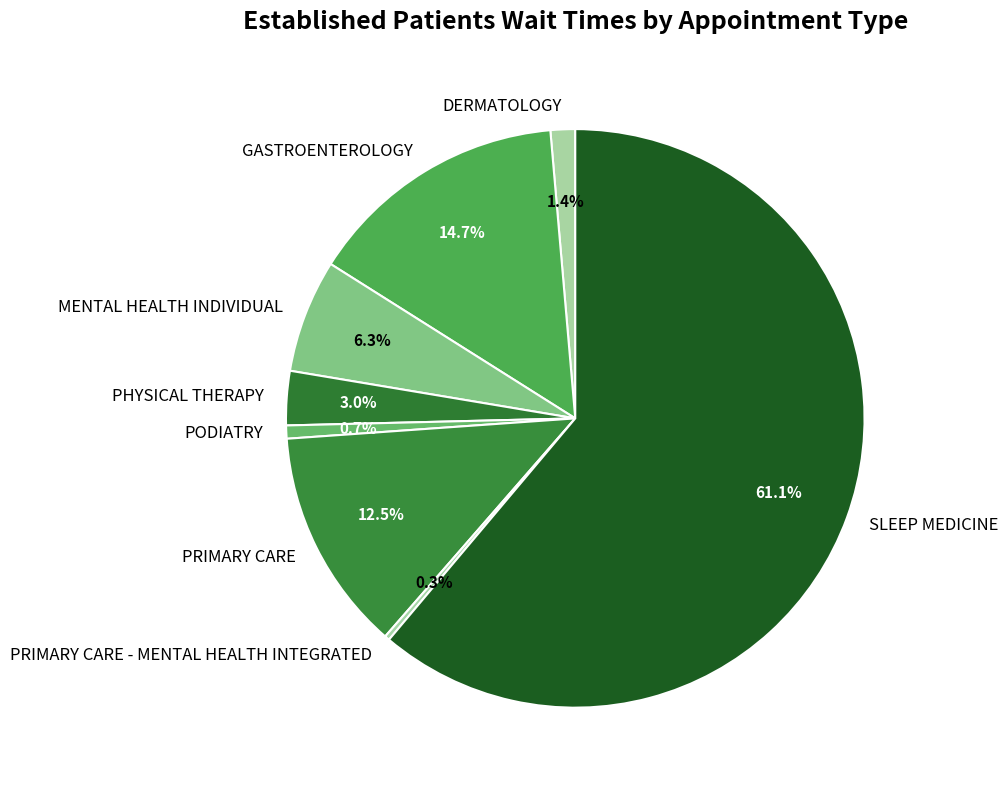

Is the sum of GASTROENTEROLOGY and MENTAL HEALTH INDIVIDUAL greater than half?

No